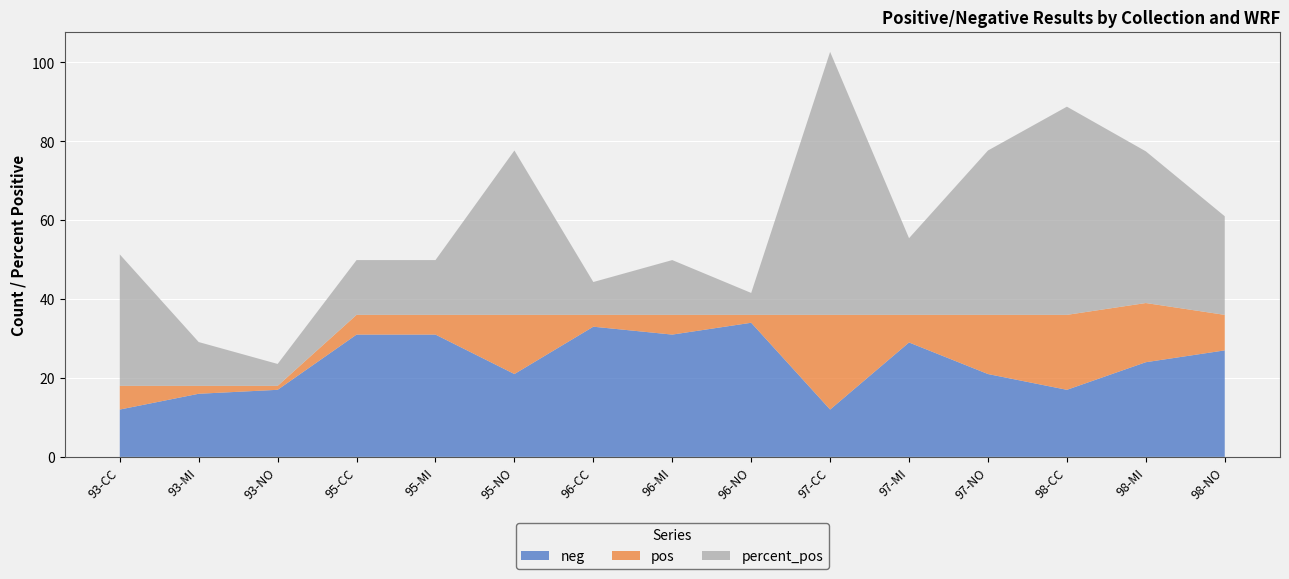

Reading right to left, transcribe all the data shown in this chart.

neg: 27.0	24.0	17.0	21.0	29.0	12.0	34.0	31.0	33.0	21.0	31.0	31.0	17.0	16.0	12.0
pos: 9.0	15.0	19.0	15.0	7.0	24.0	2.0	5.0	3.0	15.0	5.0	5.0	1.0	2.0	6.0
percent_pos: 25.0	38.5	52.8	41.7	19.4	66.7	5.6	13.9	8.3	41.7	13.9	13.9	5.6	11.1	33.3